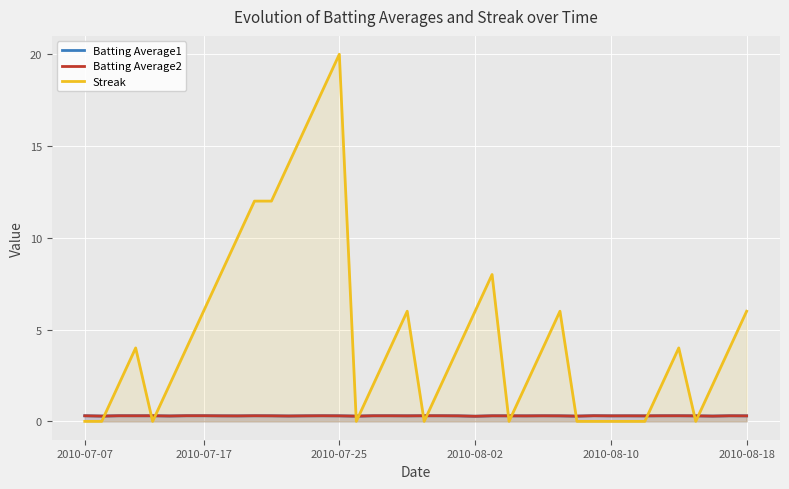

At 11, list the series in order from smallest to largest.

Batting Average2, Batting Average1, Streak